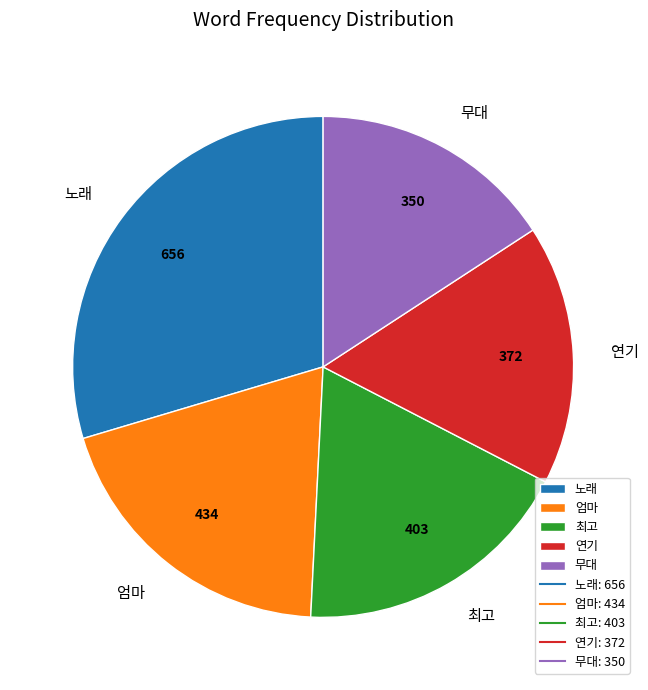

Which has a higher value, 최고 or 노래?

노래